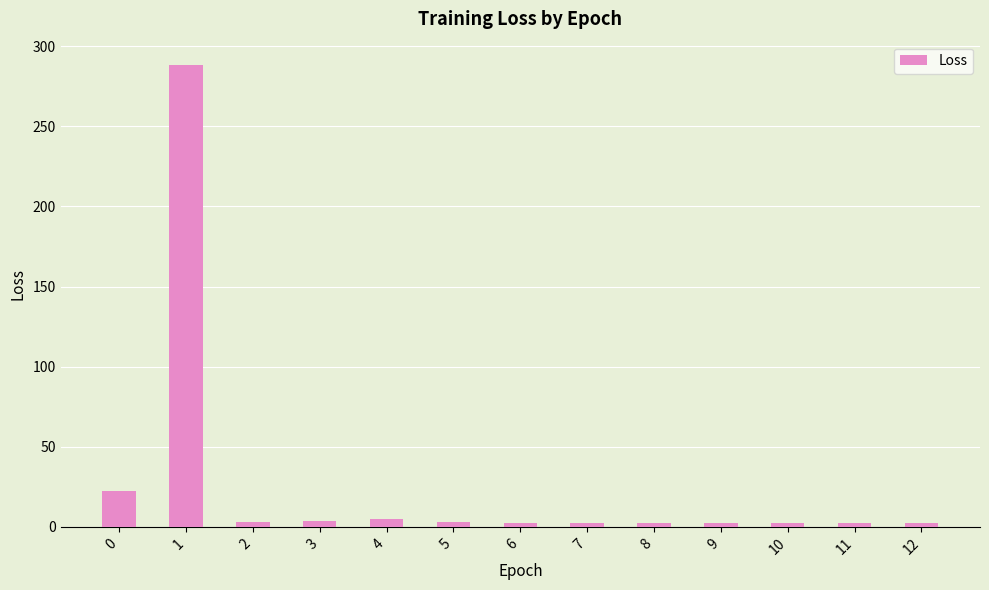

True or false: the data shows 2.5 at 8.

True